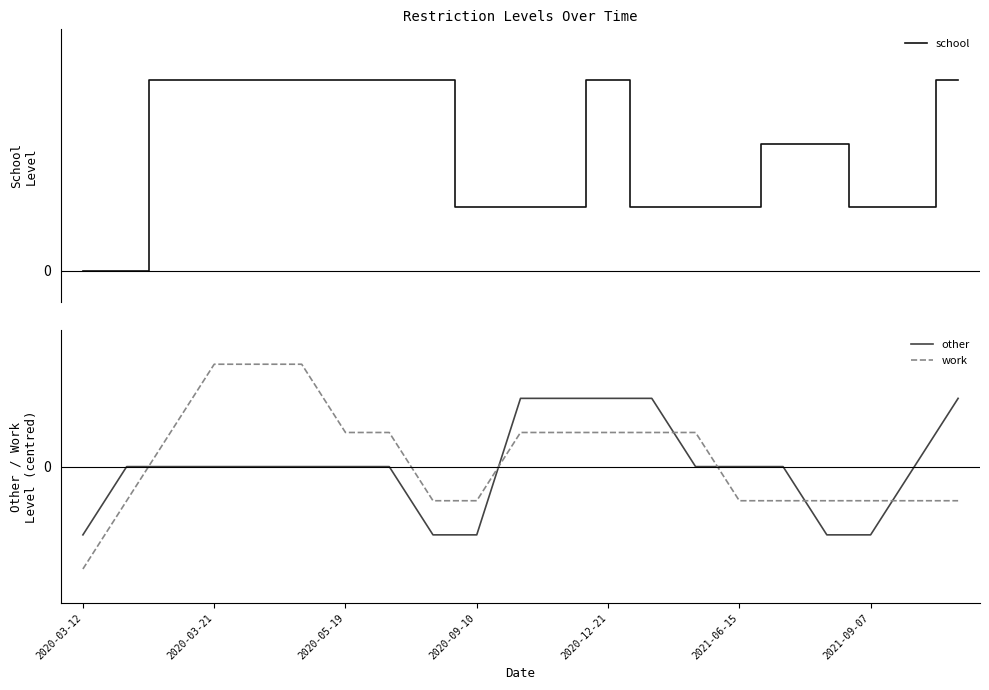

What are all the series names shown in the legend?

school, other, work